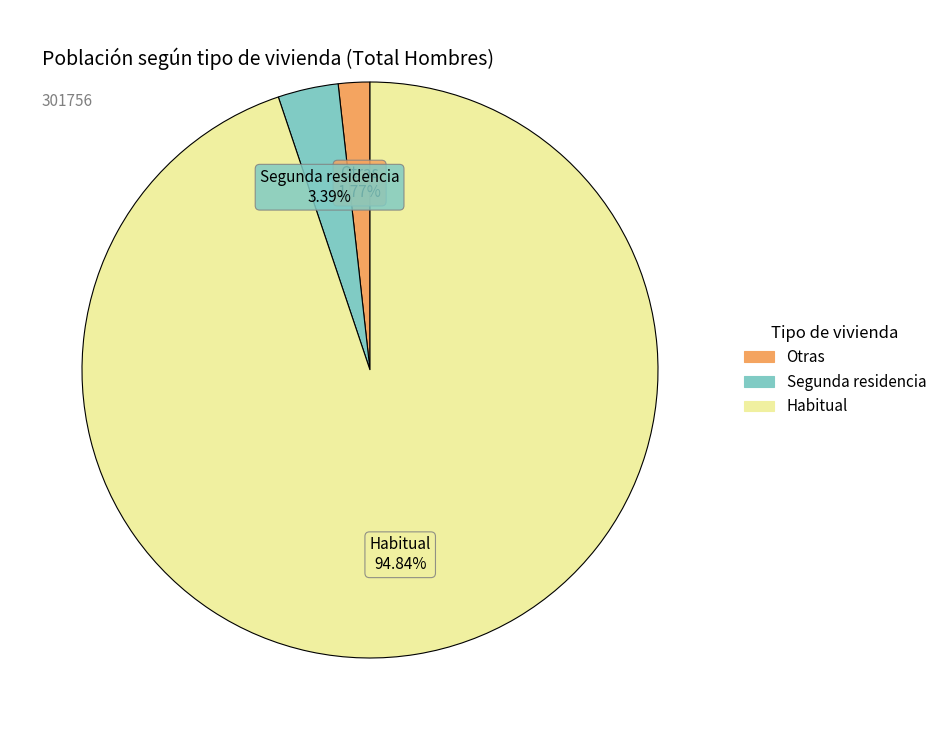

The Habitual slice represents 90% of the pie. True or false?

False